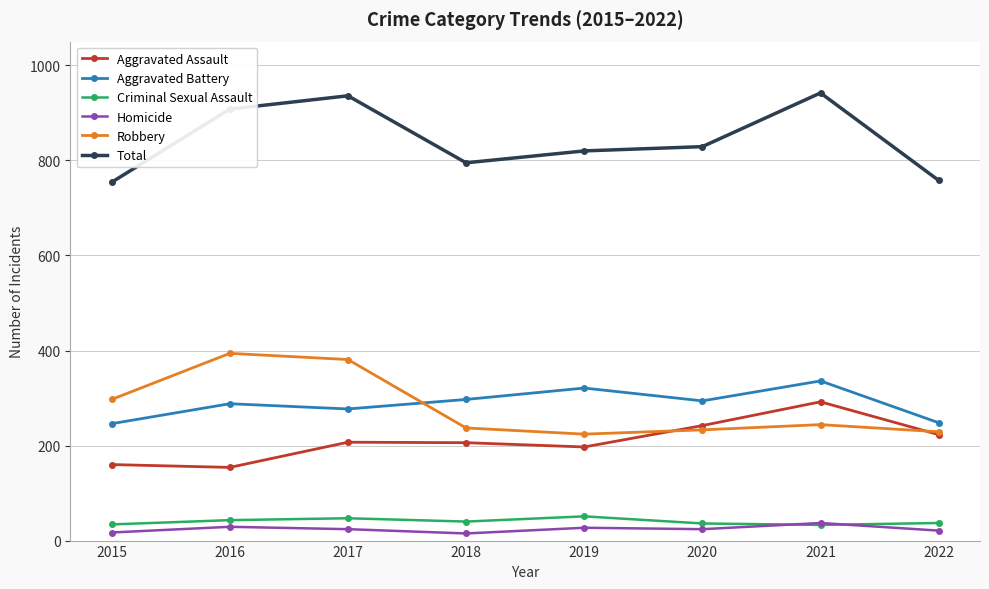

The Criminal Sexual Assault series shows 37 at 2022. True or false?

True